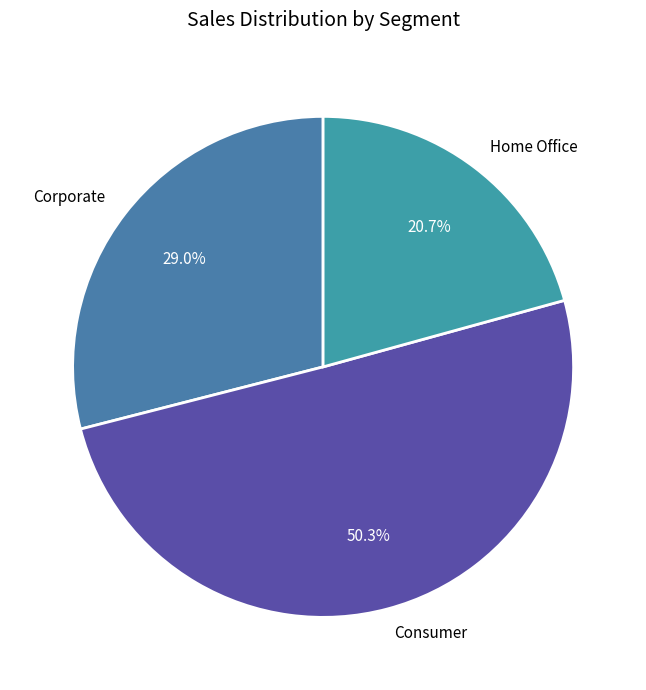

What is the smallest slice in the pie chart?

Home Office